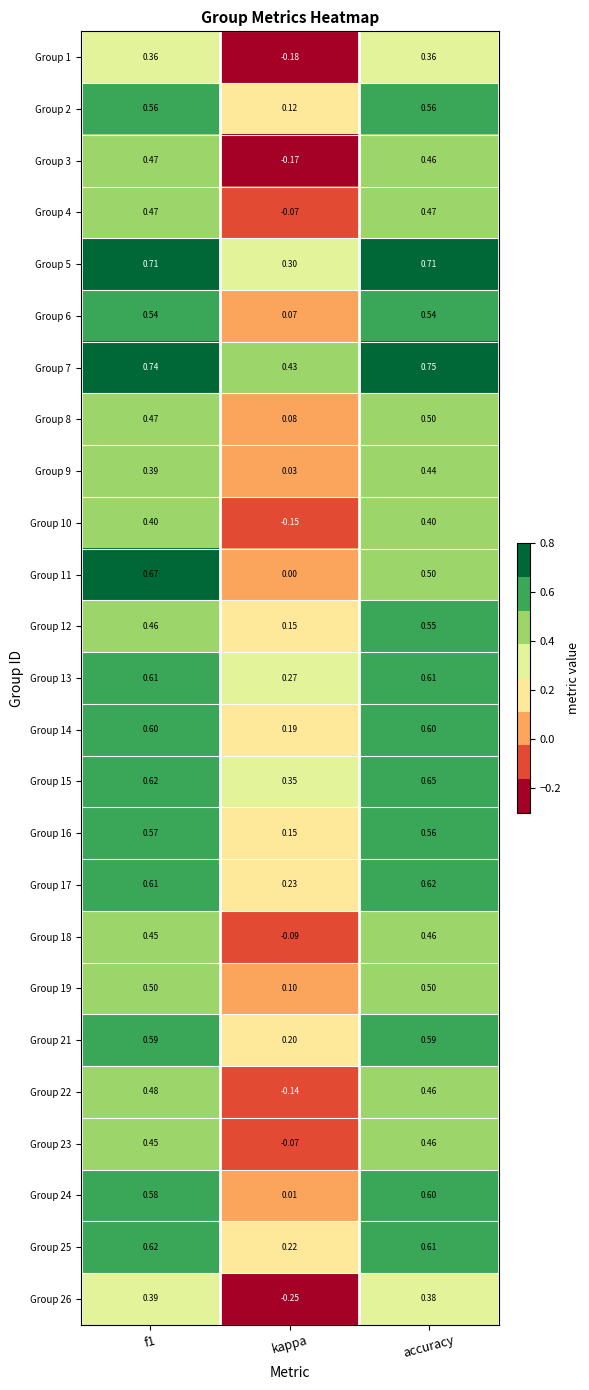

Which series has the largest total across all categories?

Group 7